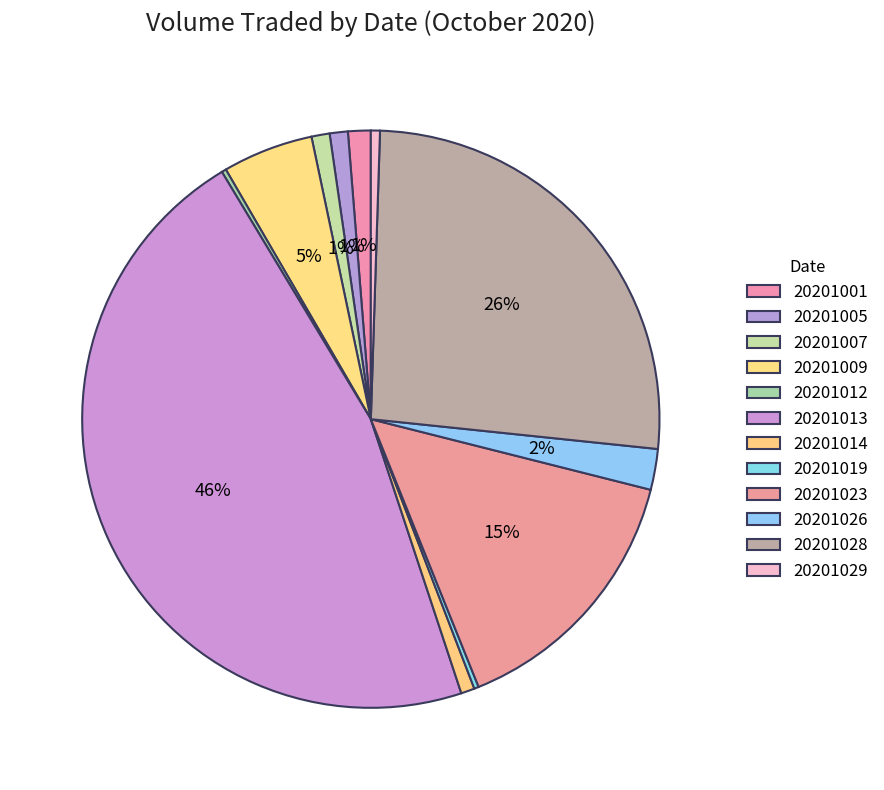

What percentage is NOT represented by 20201009?

94.9%